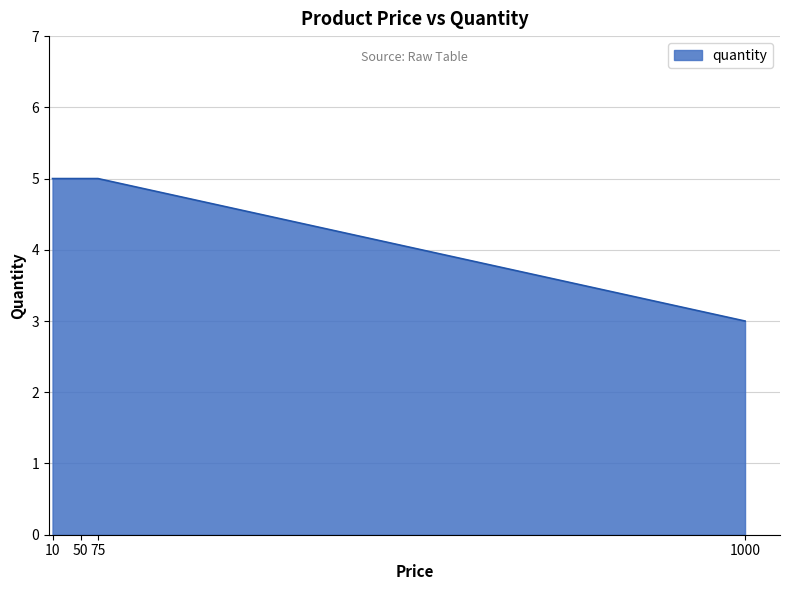

How many values are between 5 and 6?

3